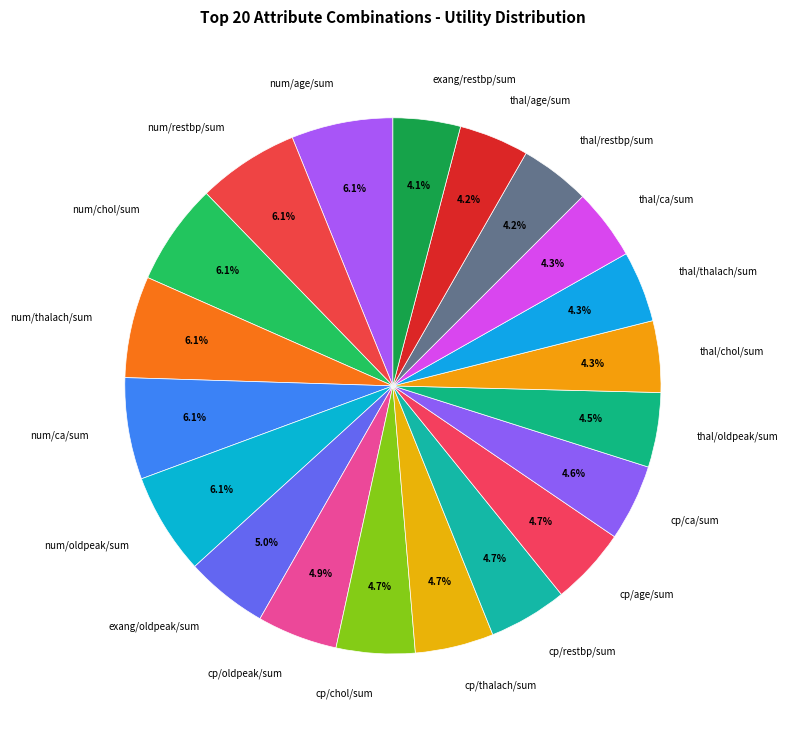

What portion of the pie excludes thal/ca/sum?

95.7%